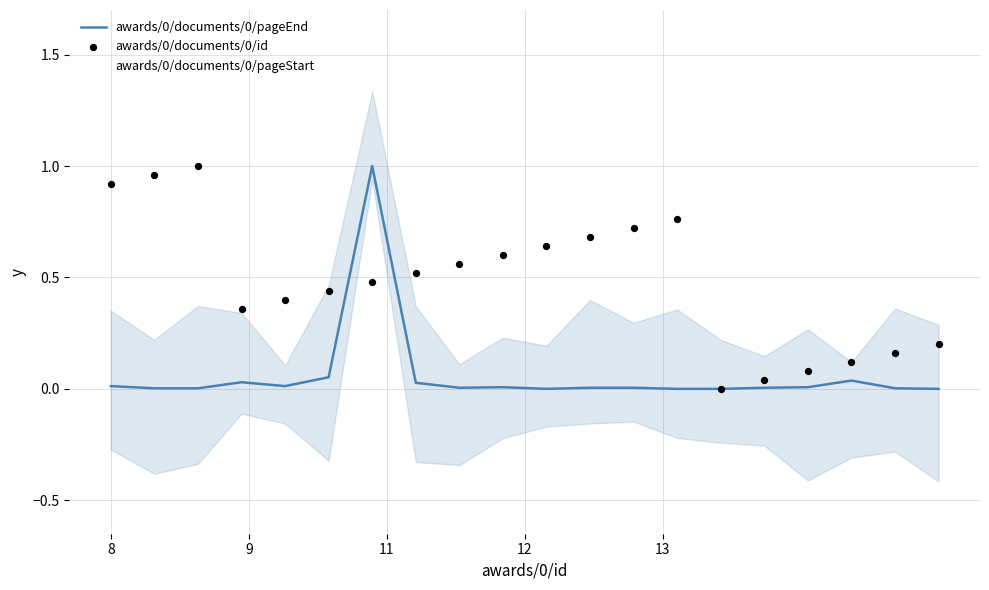

Which series contains the highest Y value?

awards/0/documents/0/pageEnd